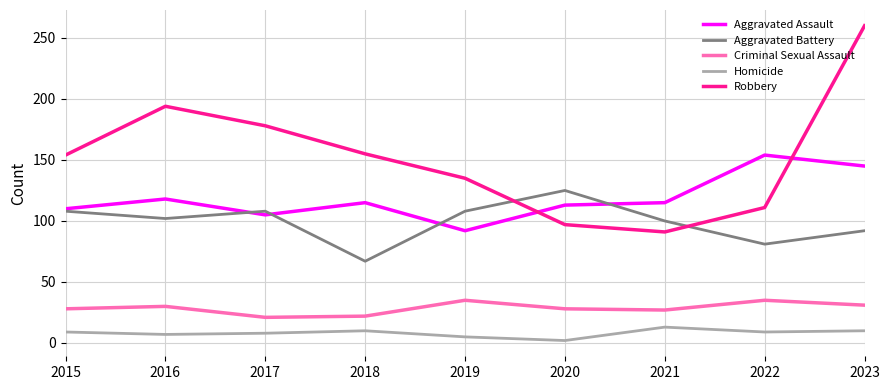

What is the highest value of the Criminal Sexual Assault series?

35